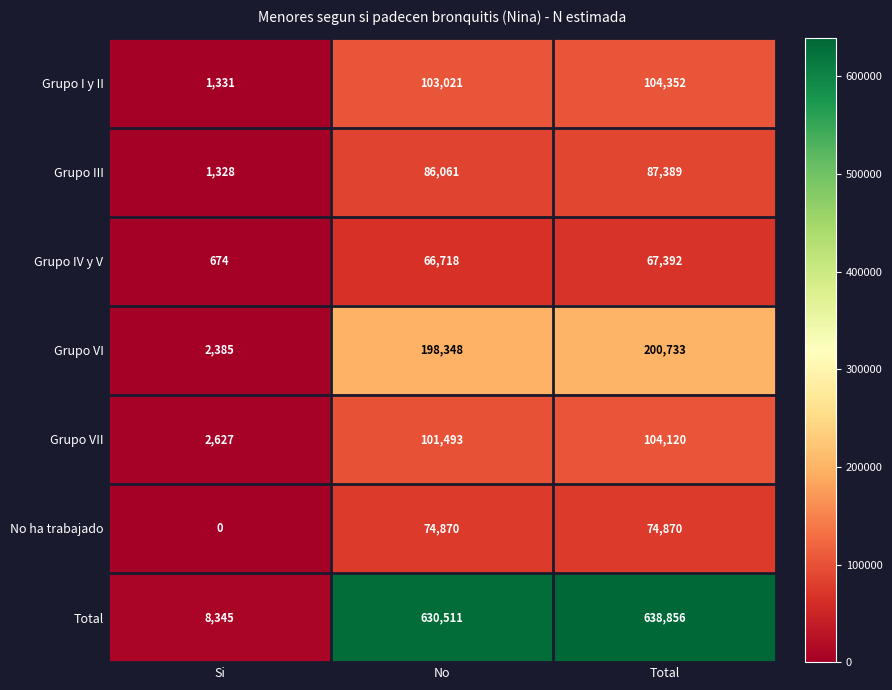

The No ha trabajado series shows -46927 at Si. True or false?

False